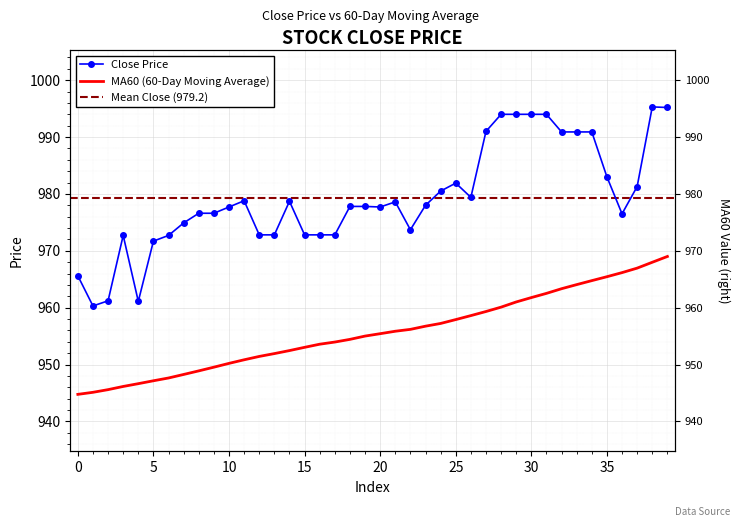

What is the sum of the close values at 5 and 13?

1944.5